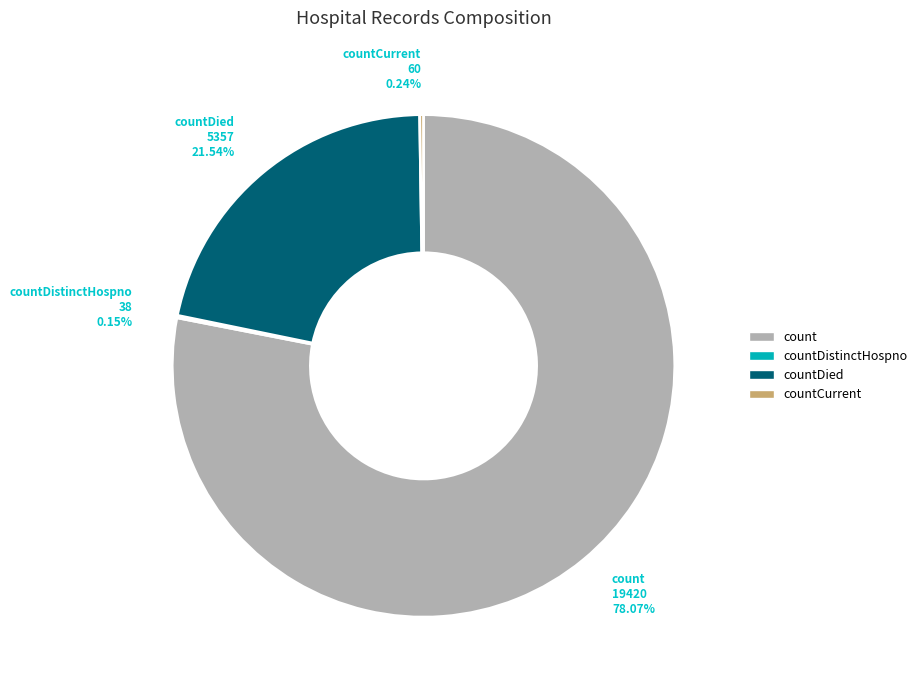

True or false: count accounts for 78% of the total.

True